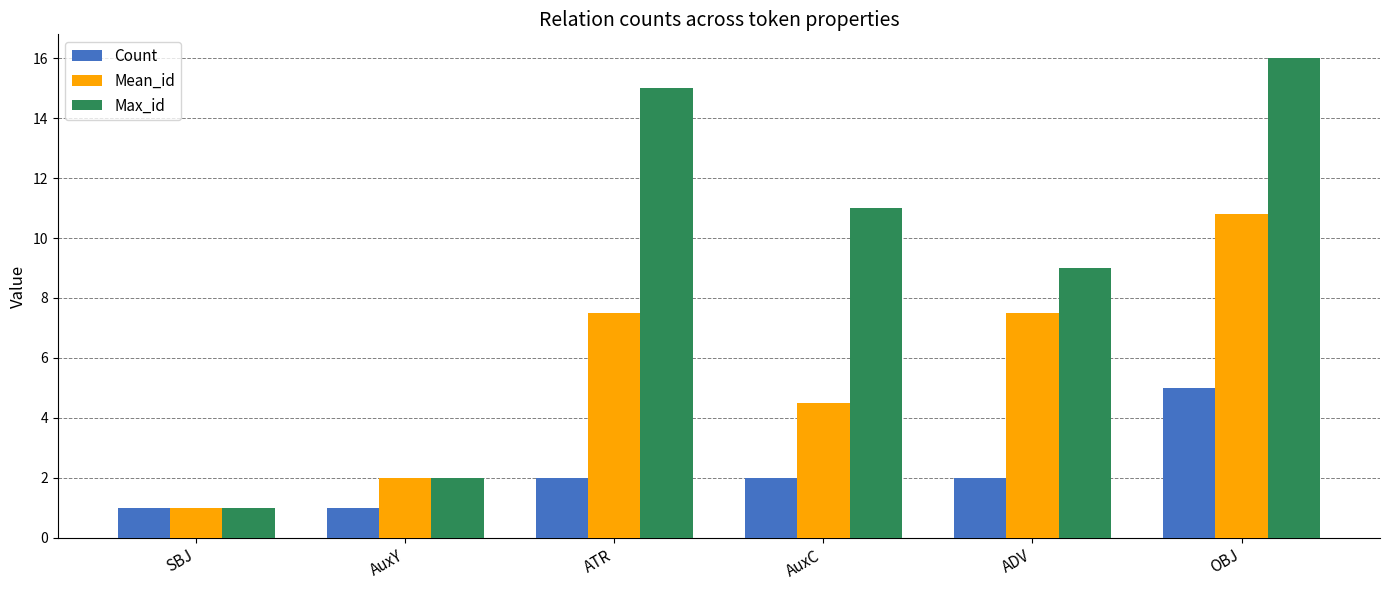

Reading left to right, extract all data points from this chart.

Count: 1.0	1.0	2.0	2.0	2.0	5.0
Mean_id: 1.0	2.0	7.5	4.5	7.5	10.8
Max_id: 1.0	2.0	15.0	11.0	9.0	16.0